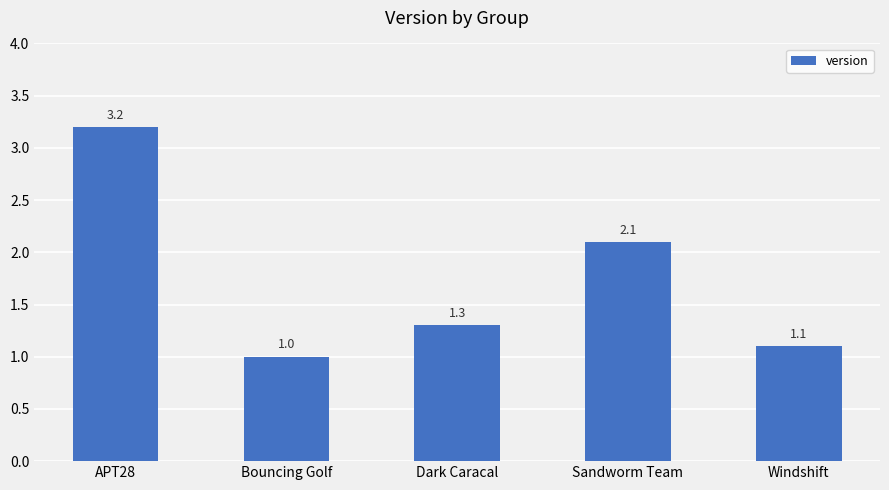

What is the maximum value shown in the chart?

3.2